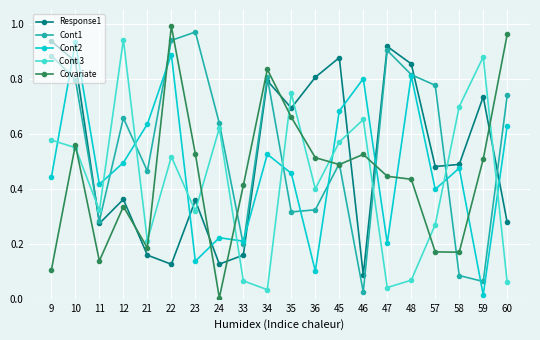

Between 11 and 45, which series saw the biggest shift?

Response1